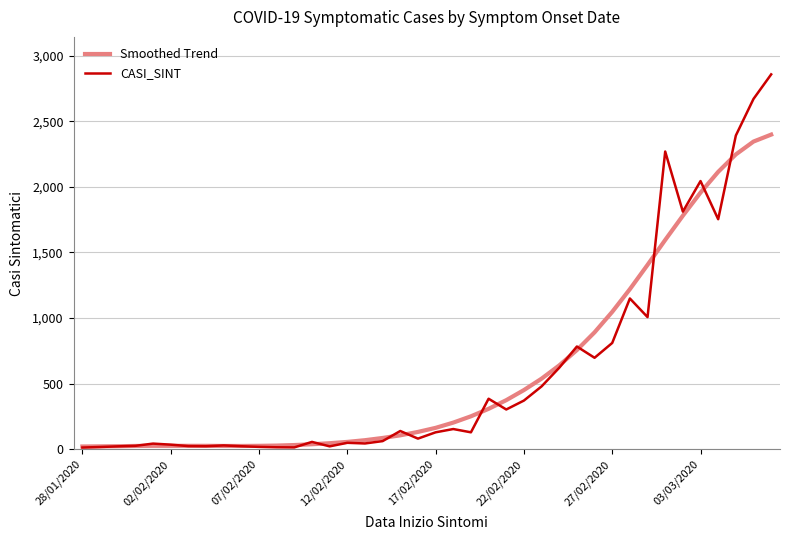

Rank the series by their maximum value, from lowest to highest.

Smoothed Trend, CASI_SINT